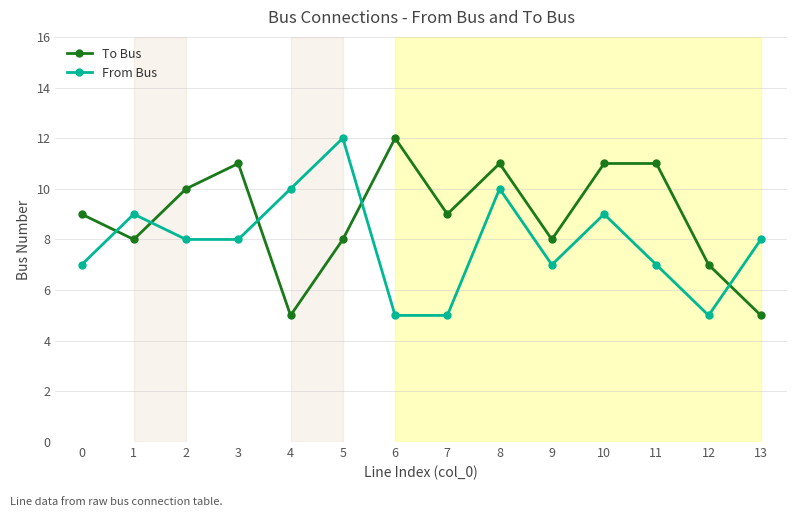

How many intersections are there between From Bus and To Bus?

5